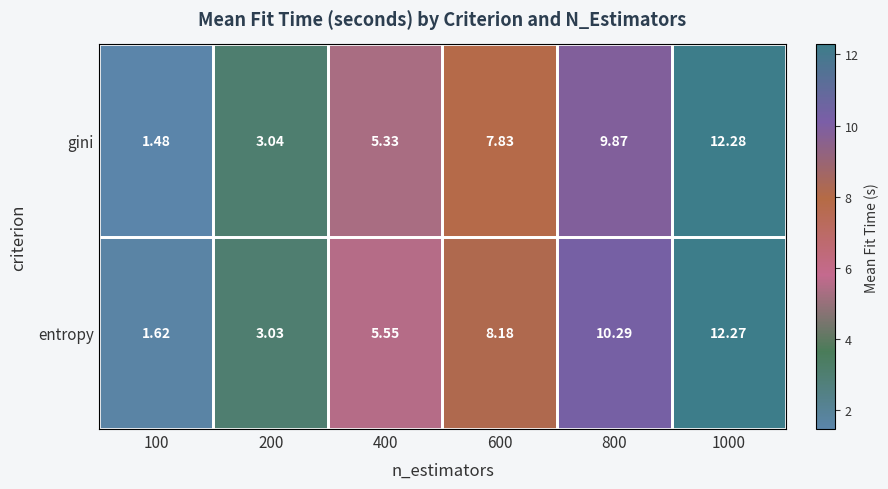

List the series in order of their overall mean, highest first.

entropy, gini